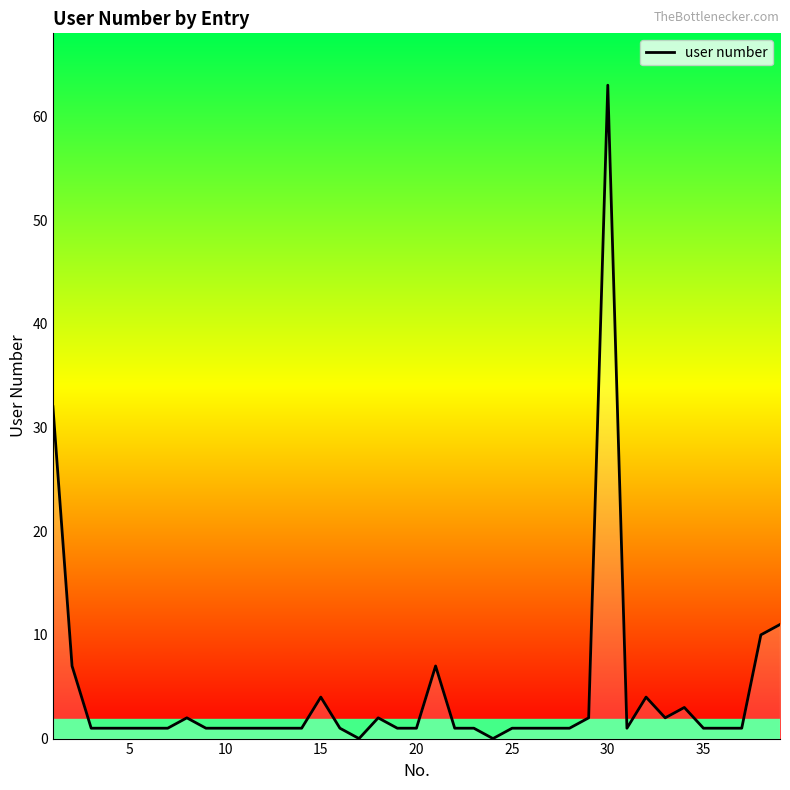

Reading left to right, list all the values displayed in this chart.

32	7	1	1	1	1	1	2	1	1	1	1	1	1	4	1	0	2	1	1	7	1	1	0	1	1	1	1	2	63	1	4	2	3	1	1	1	10	11